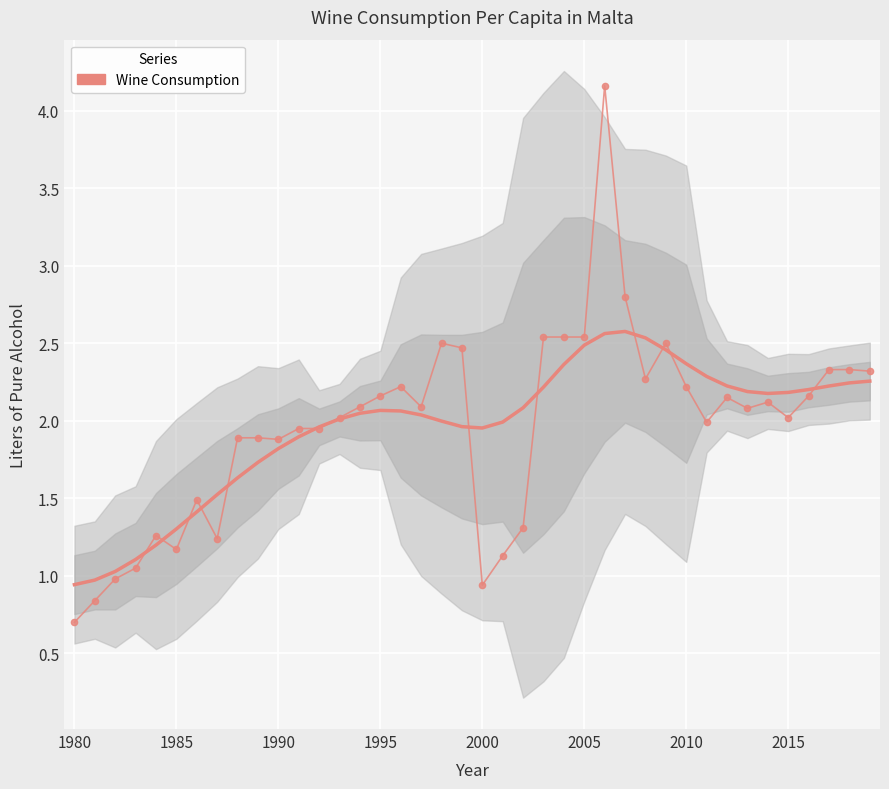

How many points are lower than both their immediate neighbors (excluding endpoints)?

9